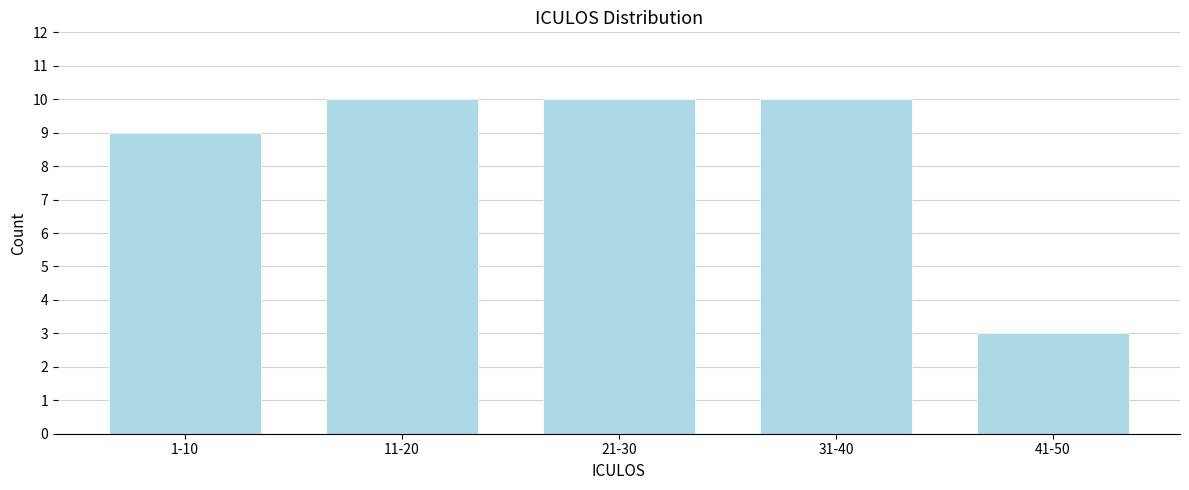

Reading right to left, extract all data points from this chart.

3	10	10	10	9